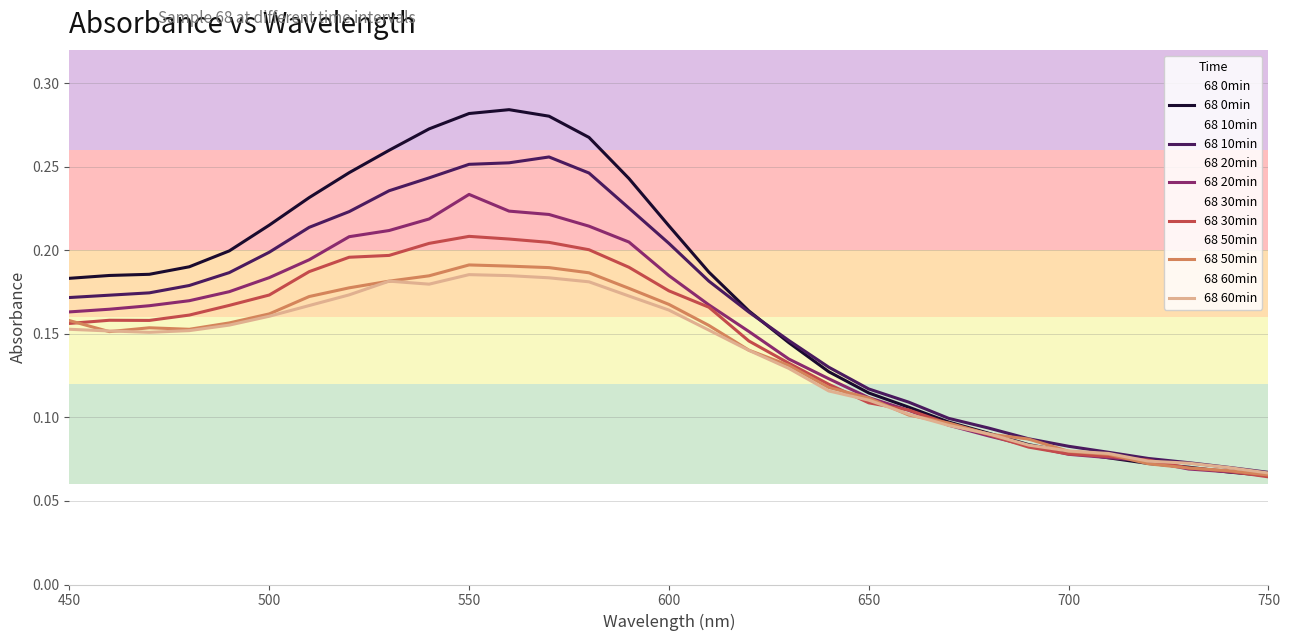

What is the lowest value of the 68 30min series?

0.1